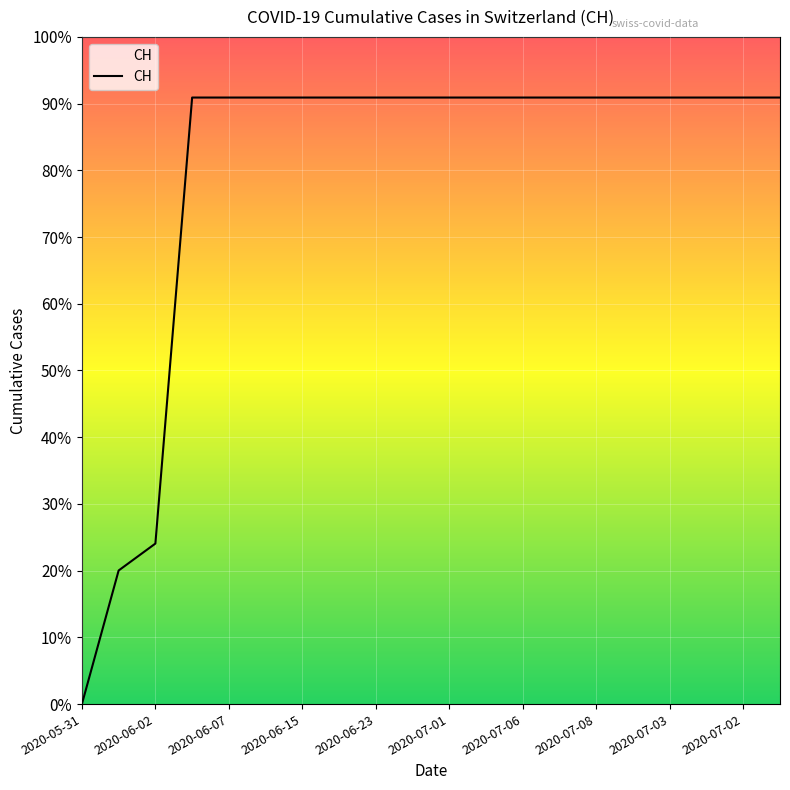

Is this an area chart (filled region under the line)?

Yes